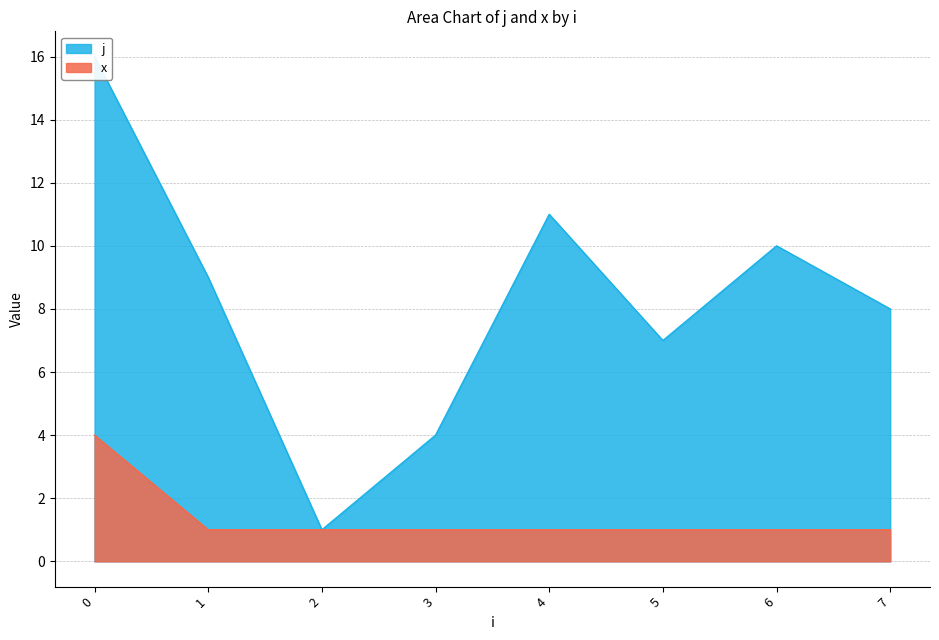

Which series has the largest total across all categories?

j